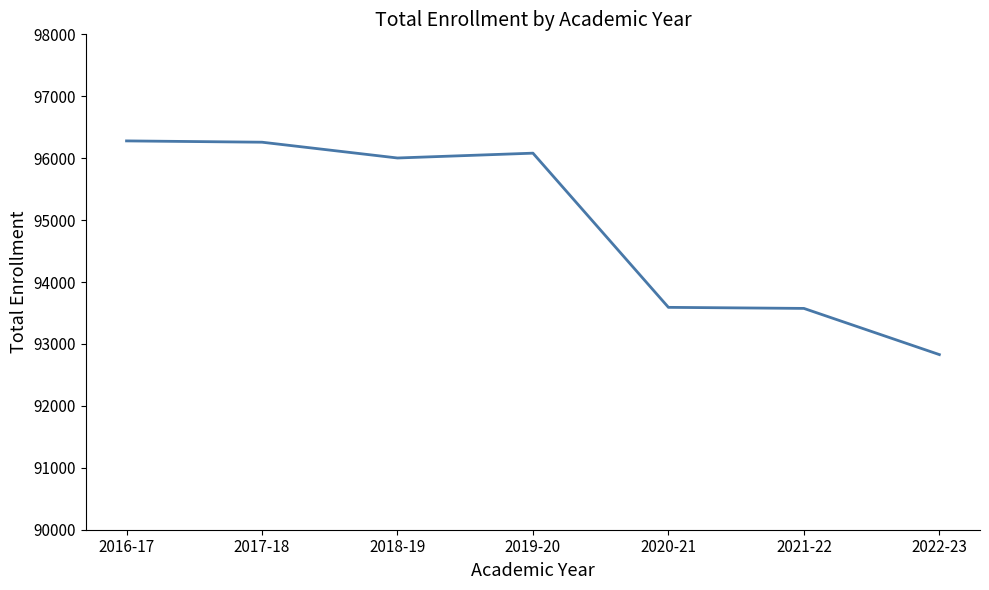

Approximately how many times larger is the value at 2017-18 compared to 2019-20?

1.0